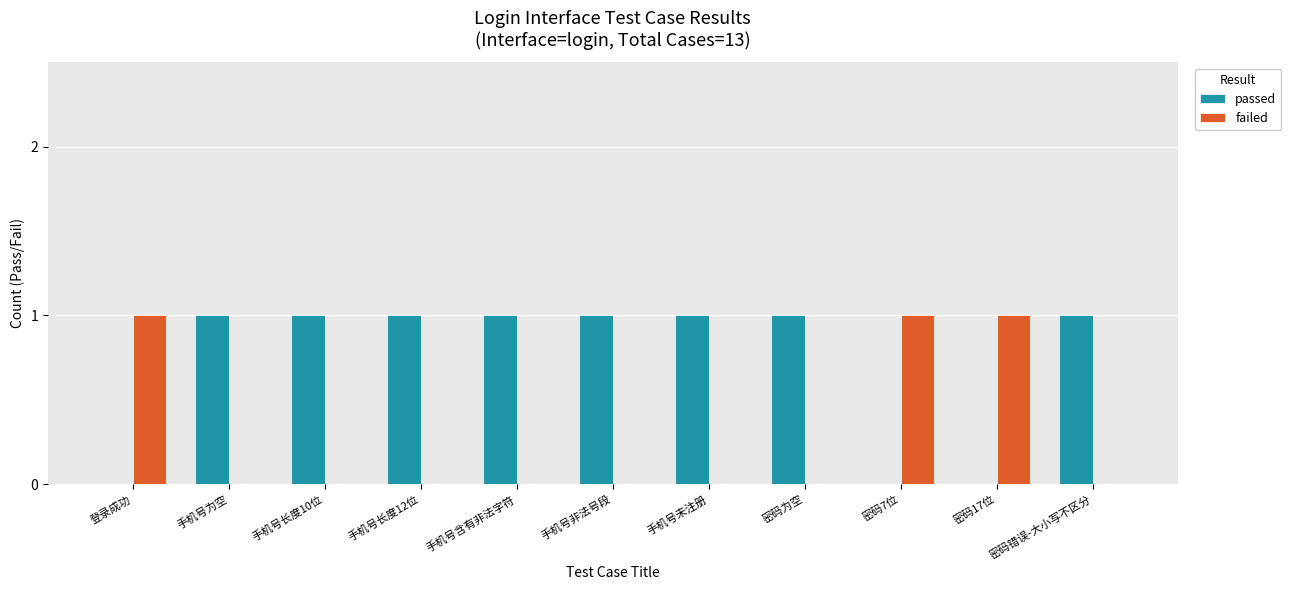

The value of passed at 手机号长度12位 is 1. True or false?

True